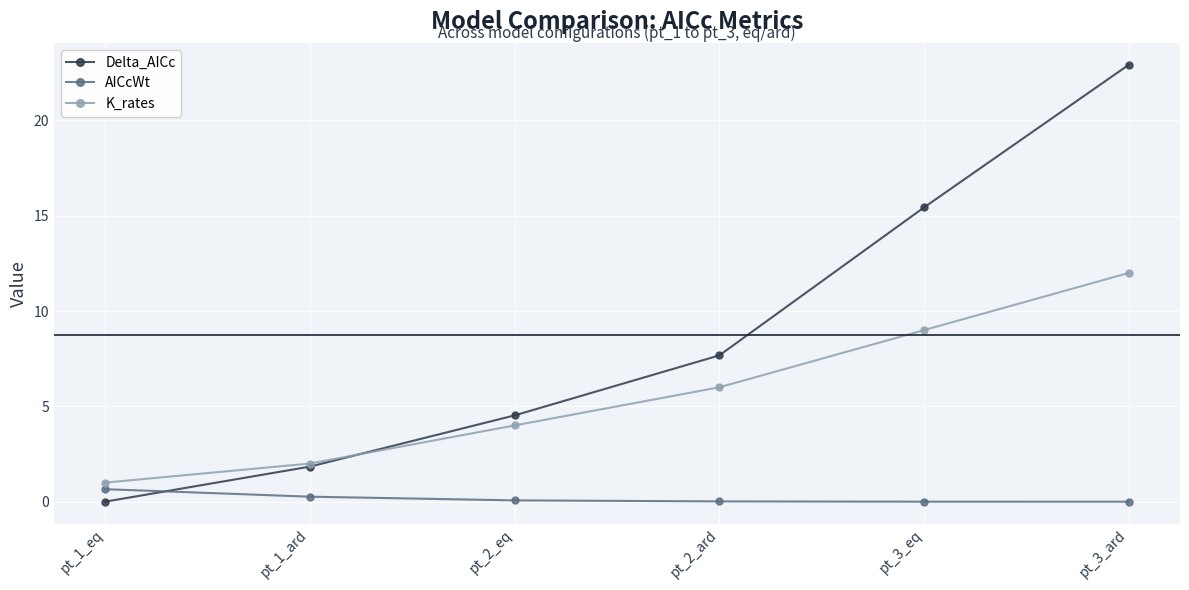

Count the number of categories in the chart.

6